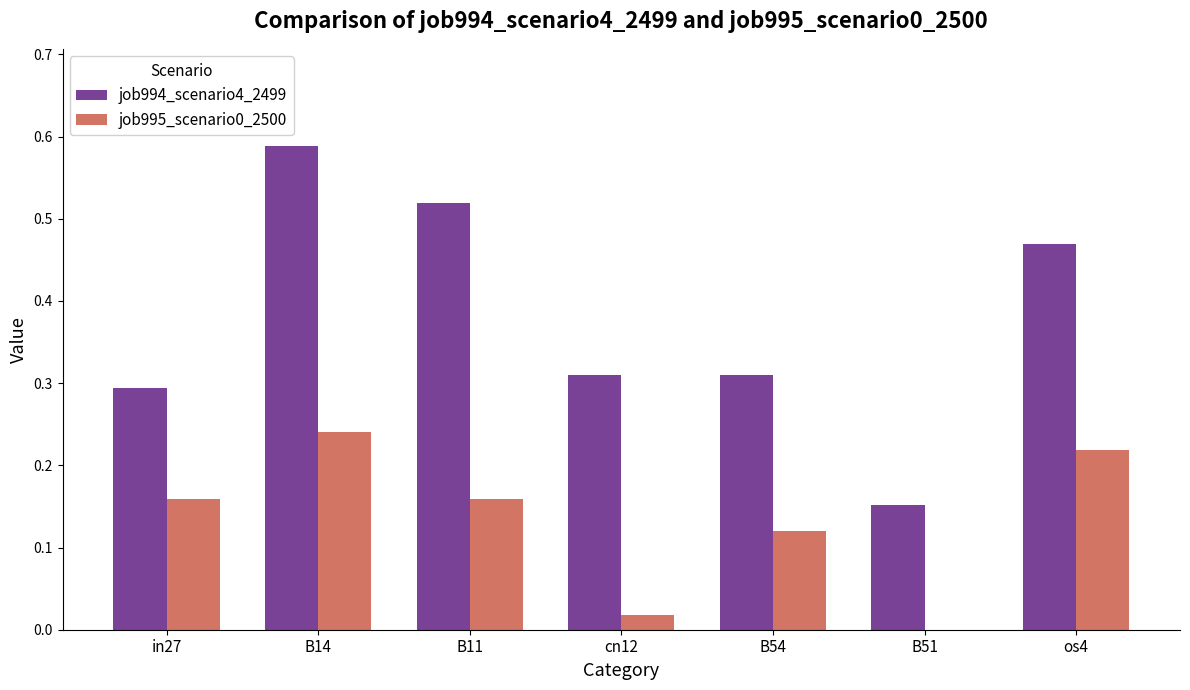

Is it true that job995_scenario0_2500 equals -0.1 at B51?

False